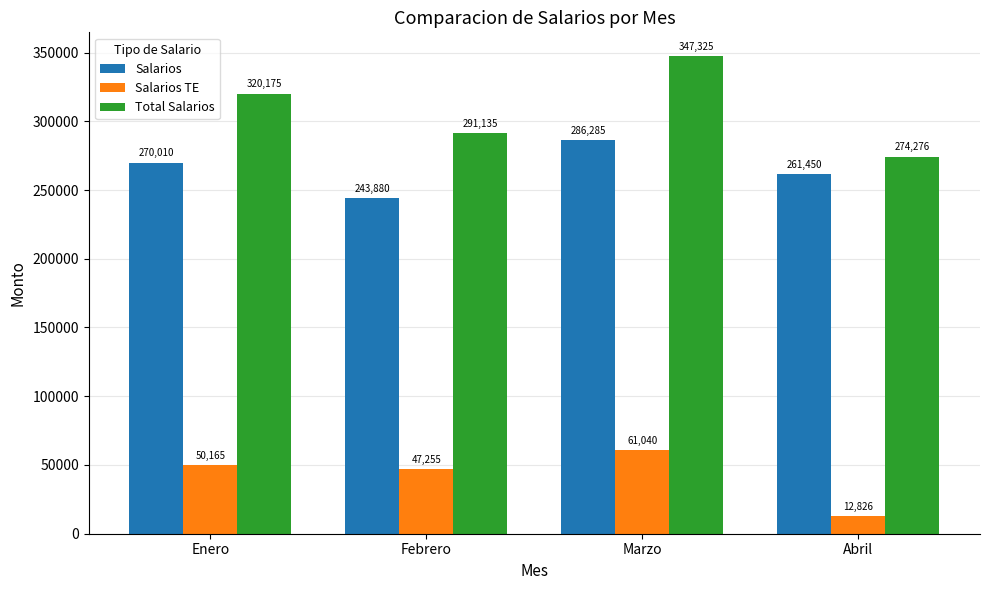

Is it true that Salarios TE equals 47255.0 at Febrero?

True